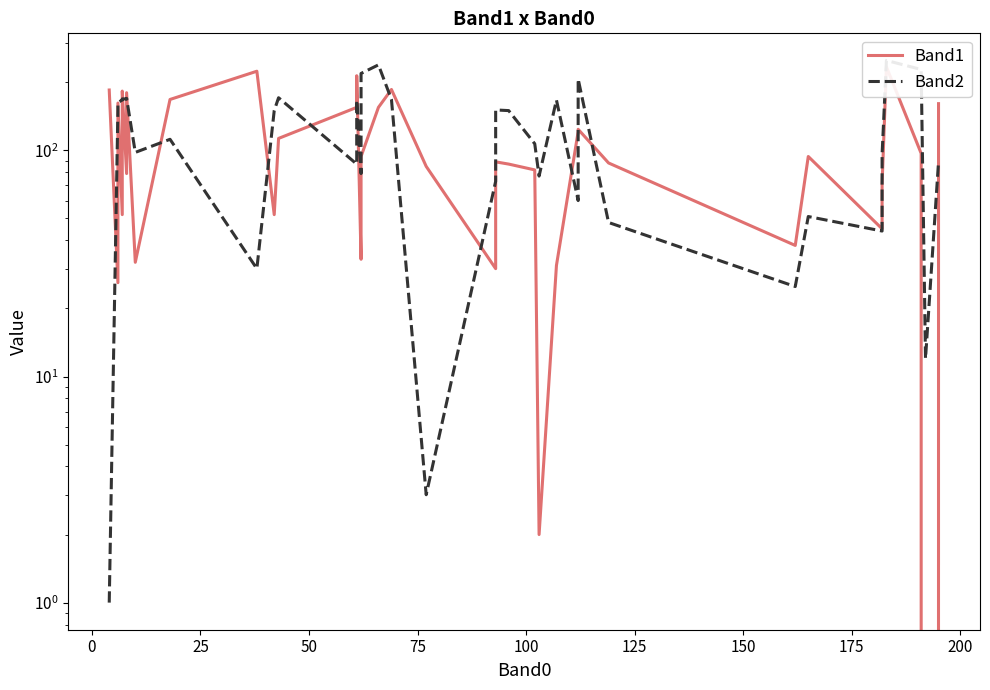

Rank the series by their maximum value, from lowest to highest.

Band1, Band2